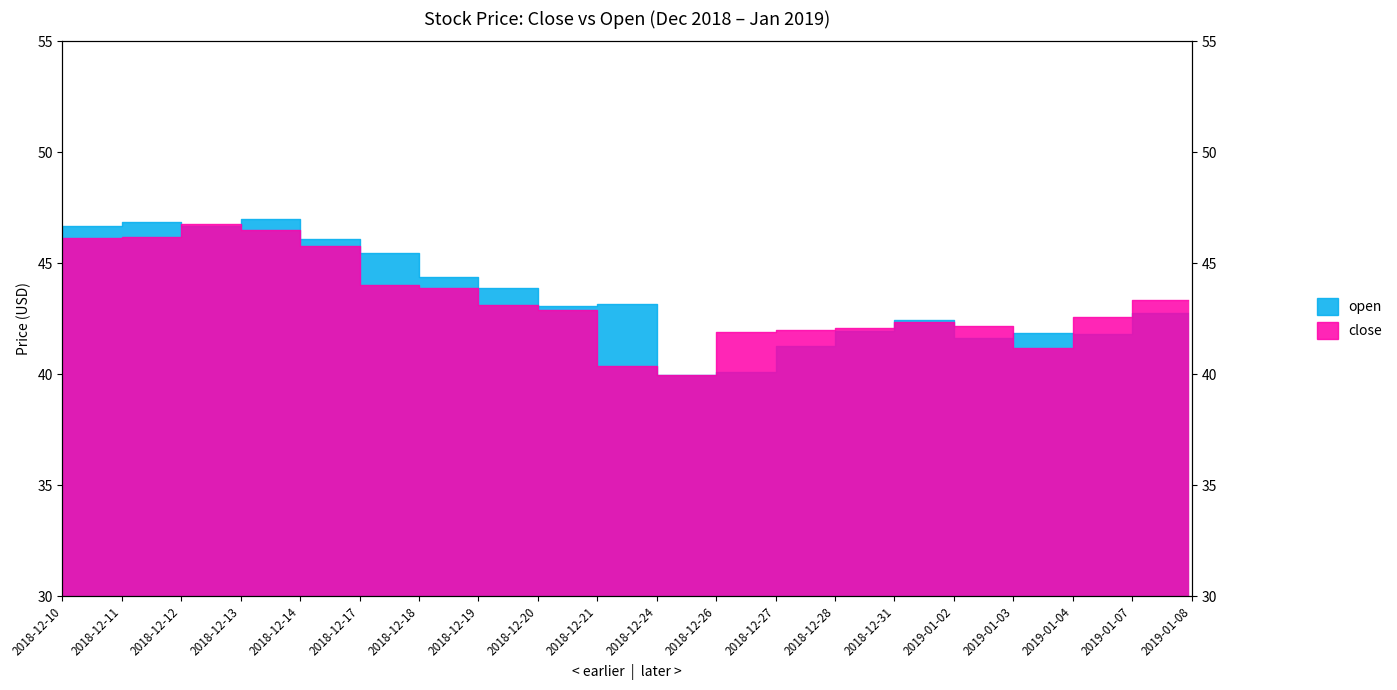

How many intersections are there between close and open?

6